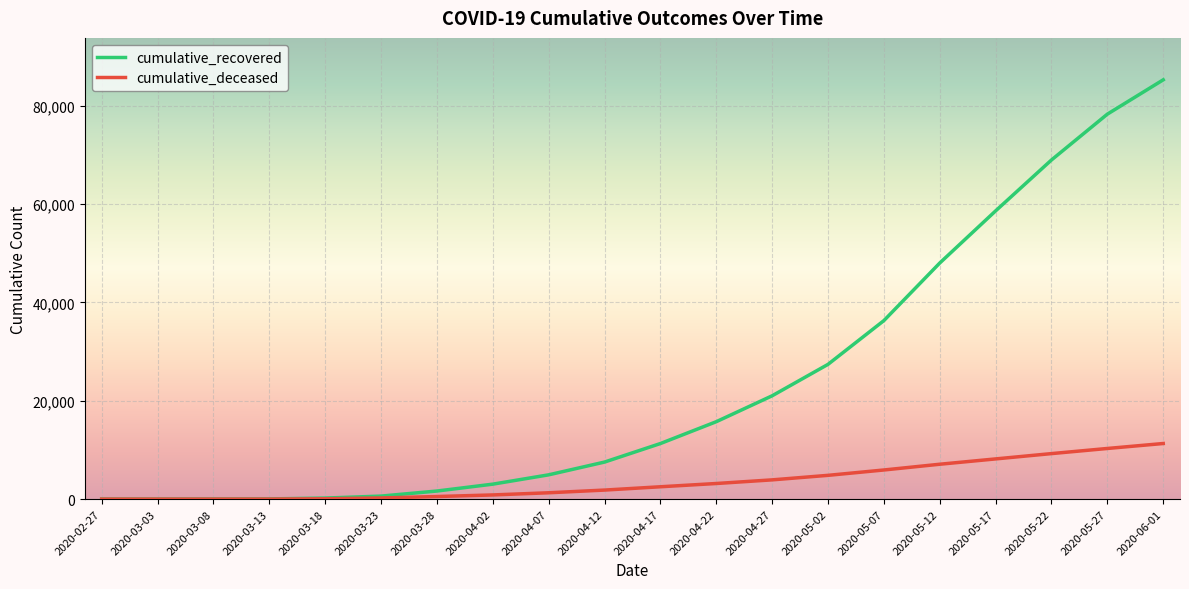

At how many categories does at least one series exceed 80527?

1